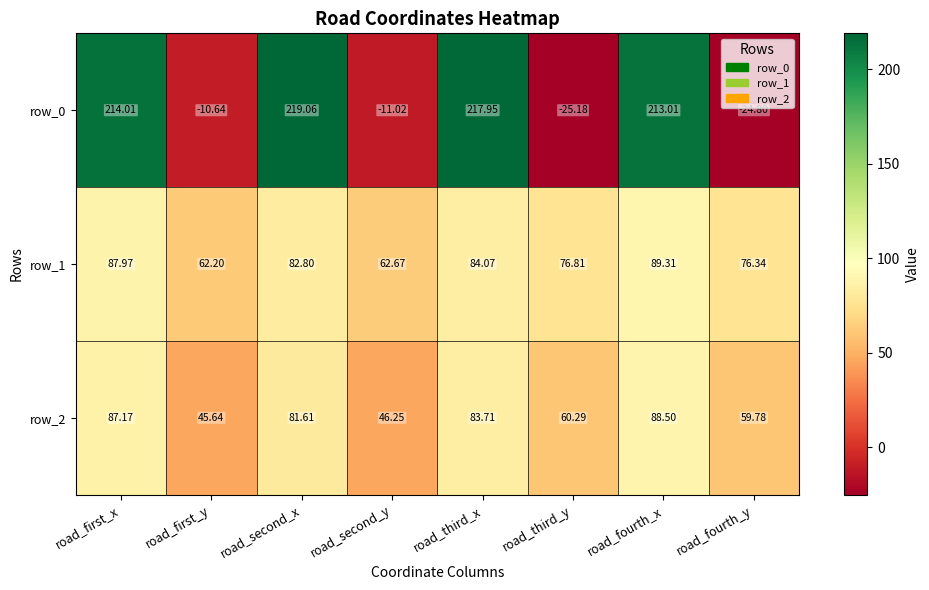

Rank the series at road_first_y from lowest to highest value.

row_0, row_2, row_1